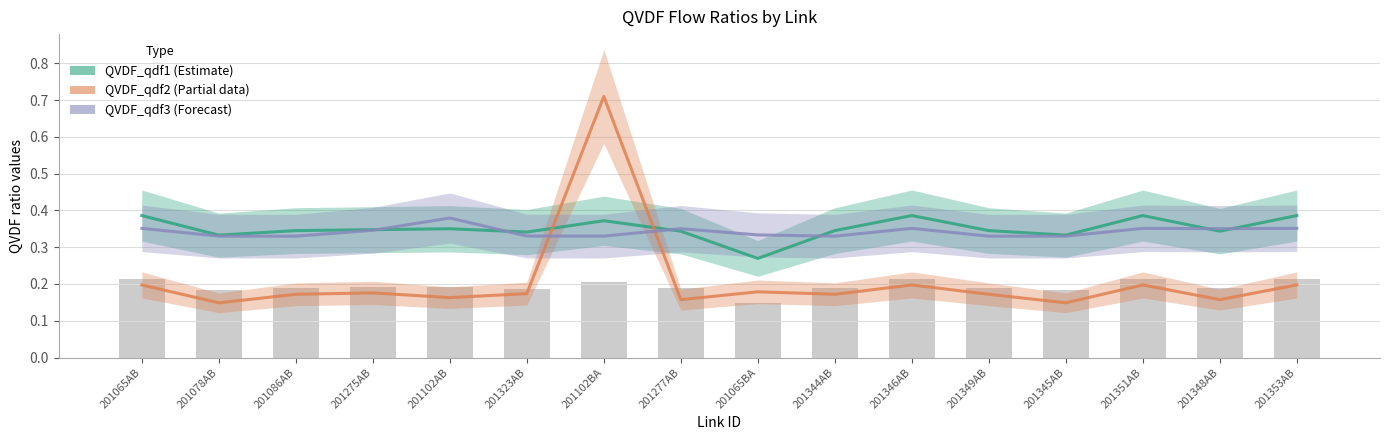

Reading right to left, transcribe all the data shown in this chart.

QVDF_qdf1 (Estimate): 0.4	0.3	0.4	0.3	0.3	0.4	0.3	0.3	0.3	0.4	0.3	0.4	0.3	0.3	0.3	0.4
QVDF_qdf2 (Partial): 0.2	0.2	0.2	0.1	0.2	0.2	0.2	0.2	0.2	0.7	0.2	0.2	0.2	0.2	0.1	0.2
QVDF_qdf3 (Forecast): 0.4	0.4	0.4	0.3	0.3	0.4	0.3	0.3	0.4	0.3	0.3	0.4	0.3	0.3	0.3	0.4